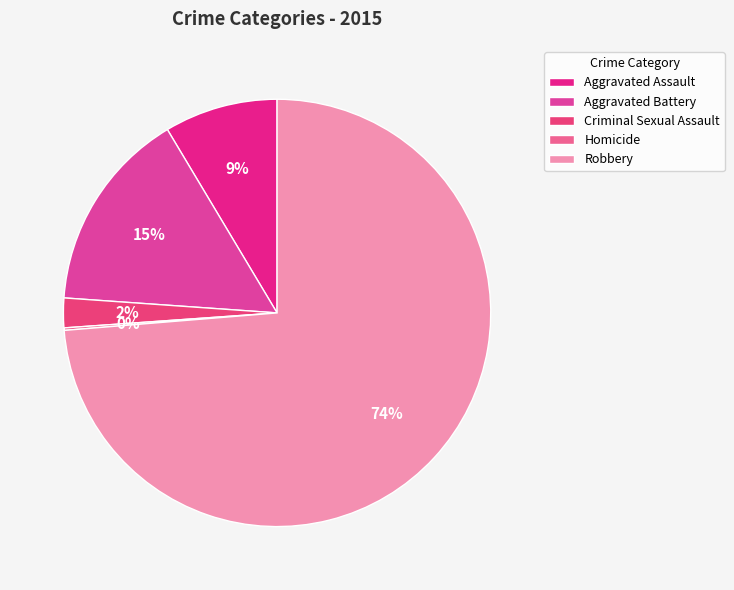

The Criminal Sexual Assault slice represents 1% of the pie. True or false?

False